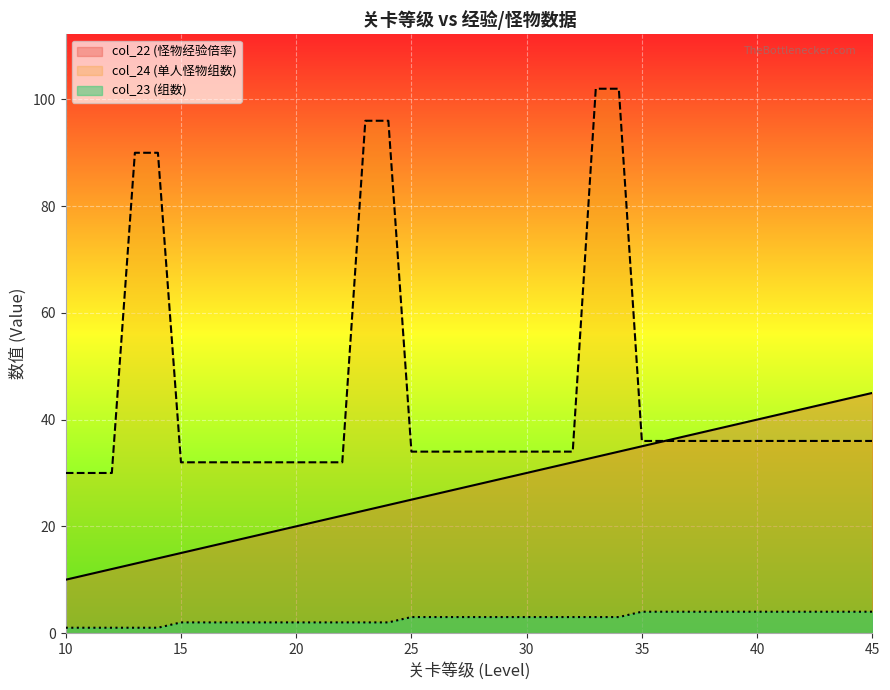

Where is col_23 nearest to the value 2?

15